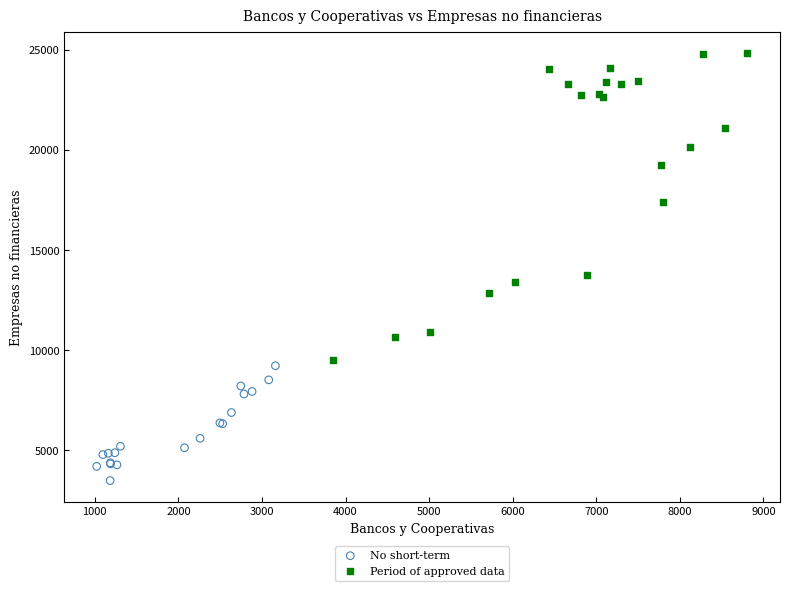

Which series has the widest spread of Y values?

Period of approved data